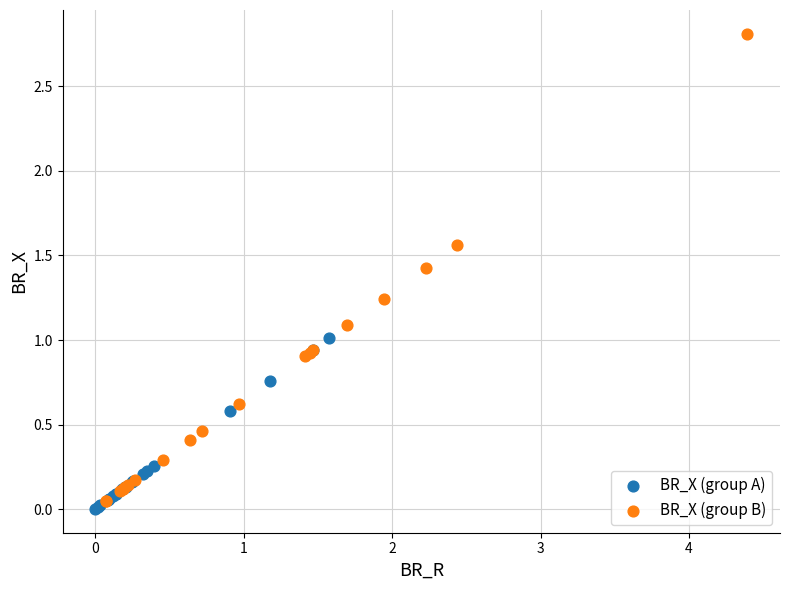

Which series contains the highest Y value?

BR_X (group B)